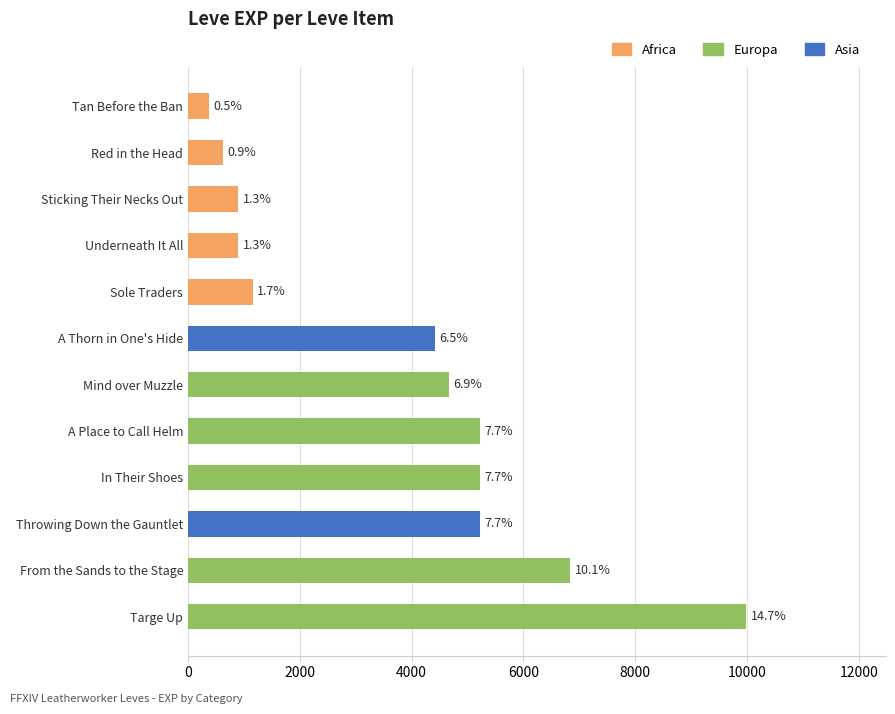

What are all the series names shown in the legend?

Africa, Europa, Asia